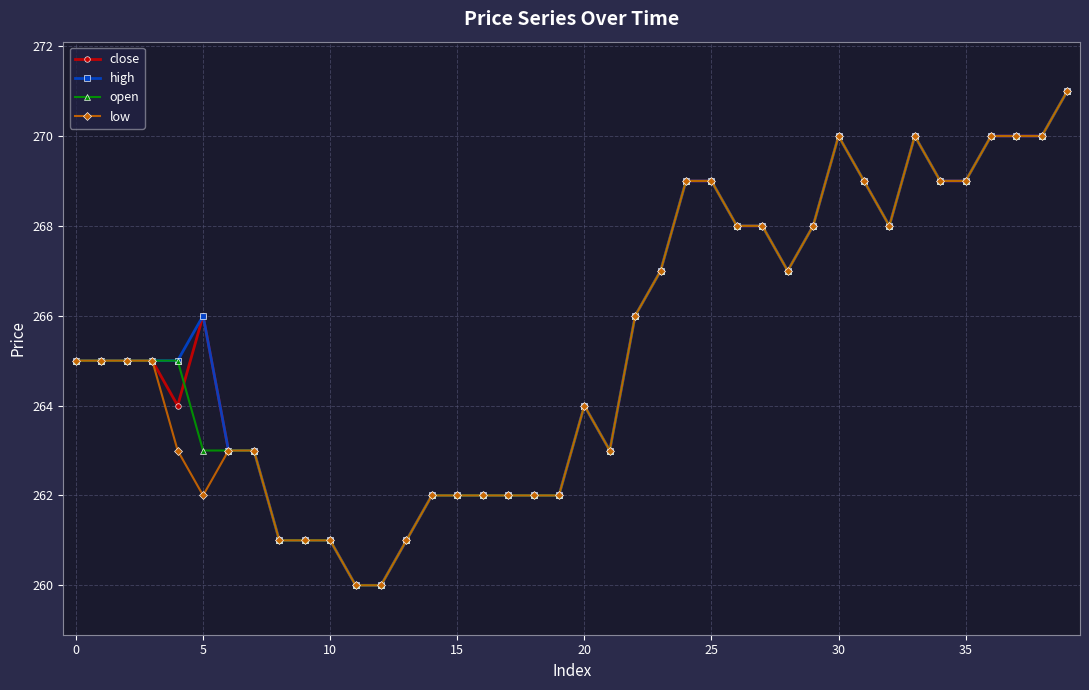

What is the value of the close point at the 8th from the left?

263